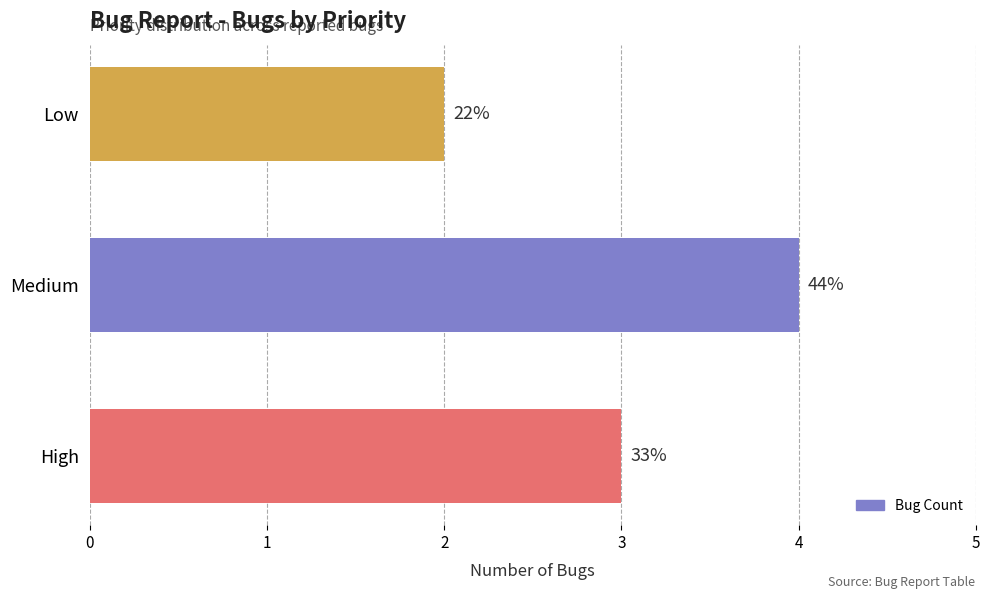

Count the values in the range 2 to 4.

3